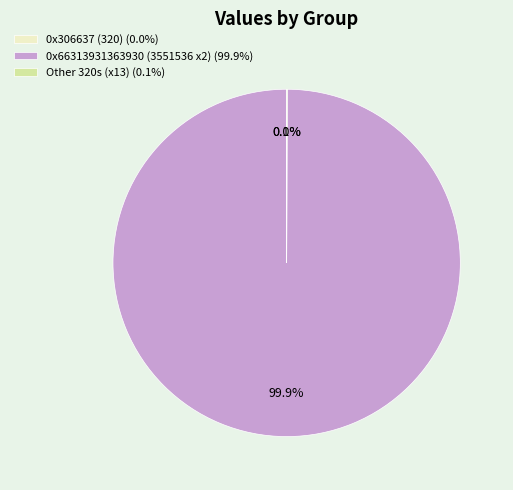

Is there any slice that represents more than half of the pie?

Yes